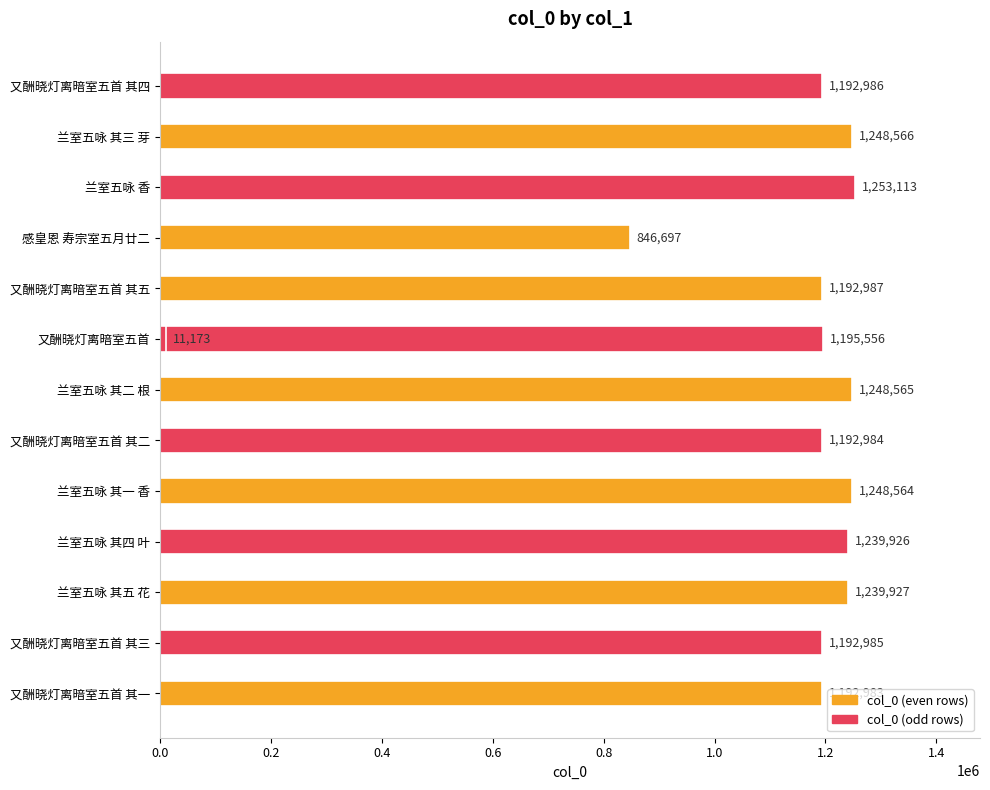

Which has a higher value, 又酬晓灯离暗室五首 其一 or 又酬晓灯离暗室五首 其三?

又酬晓灯离暗室五首 其三